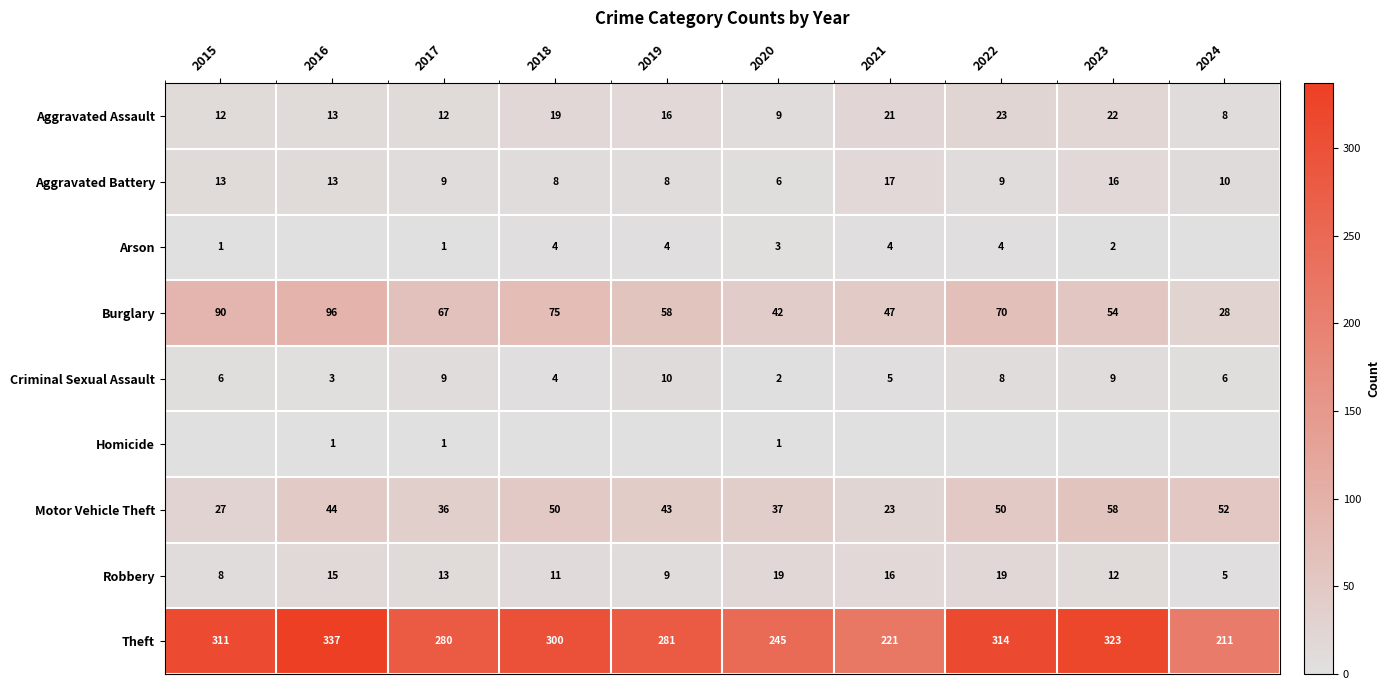

List the series in order of their peak value, lowest first.

Homicide, Arson, Criminal Sexual Assault, Aggravated Battery, Robbery, Aggravated Assault, Motor Vehicle Theft, Burglary, Theft